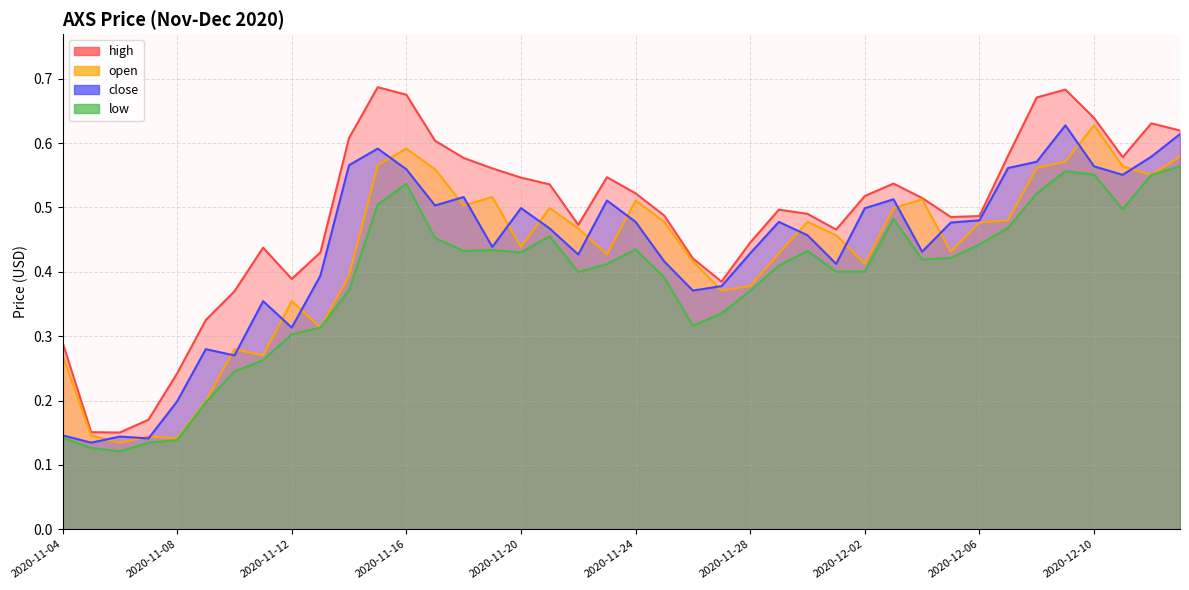

True or false: close and open cross at least once.

True